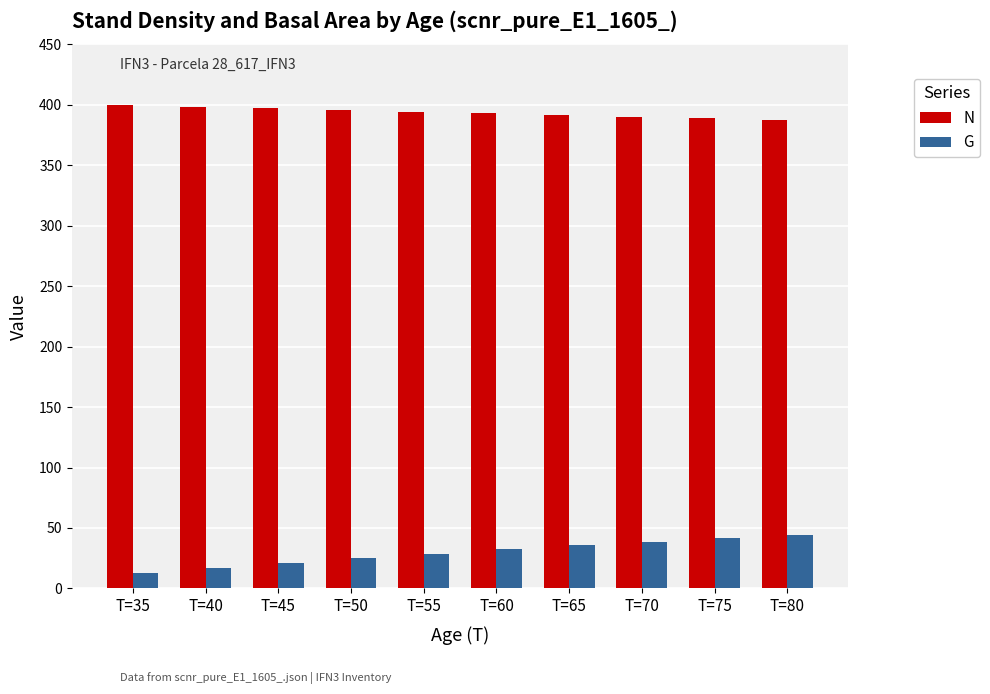

Is the value of G at T=40 greater than the value of N at T=60?

No